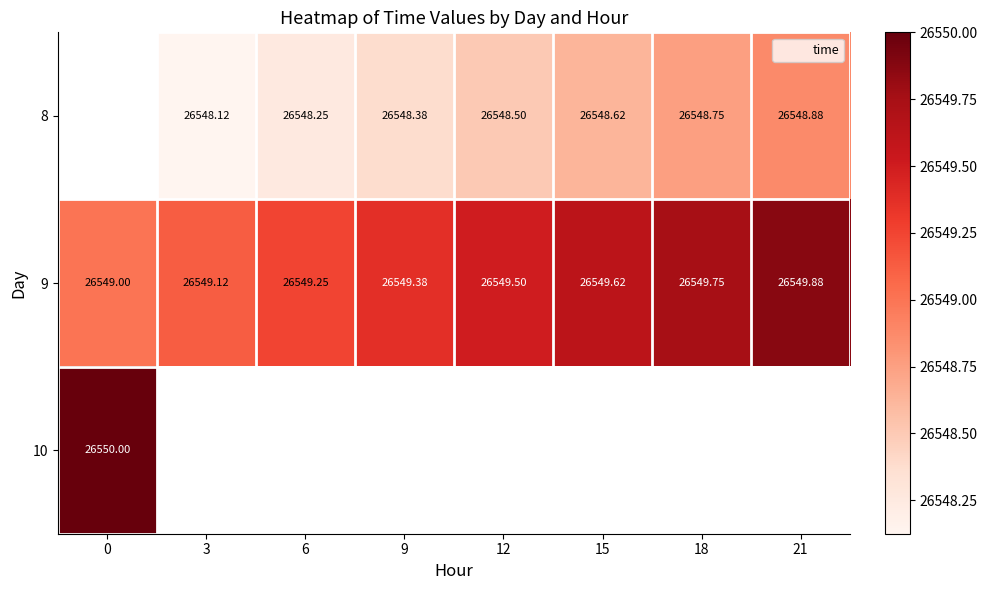

Count the 9 values in the range 26549 to 26550.

8